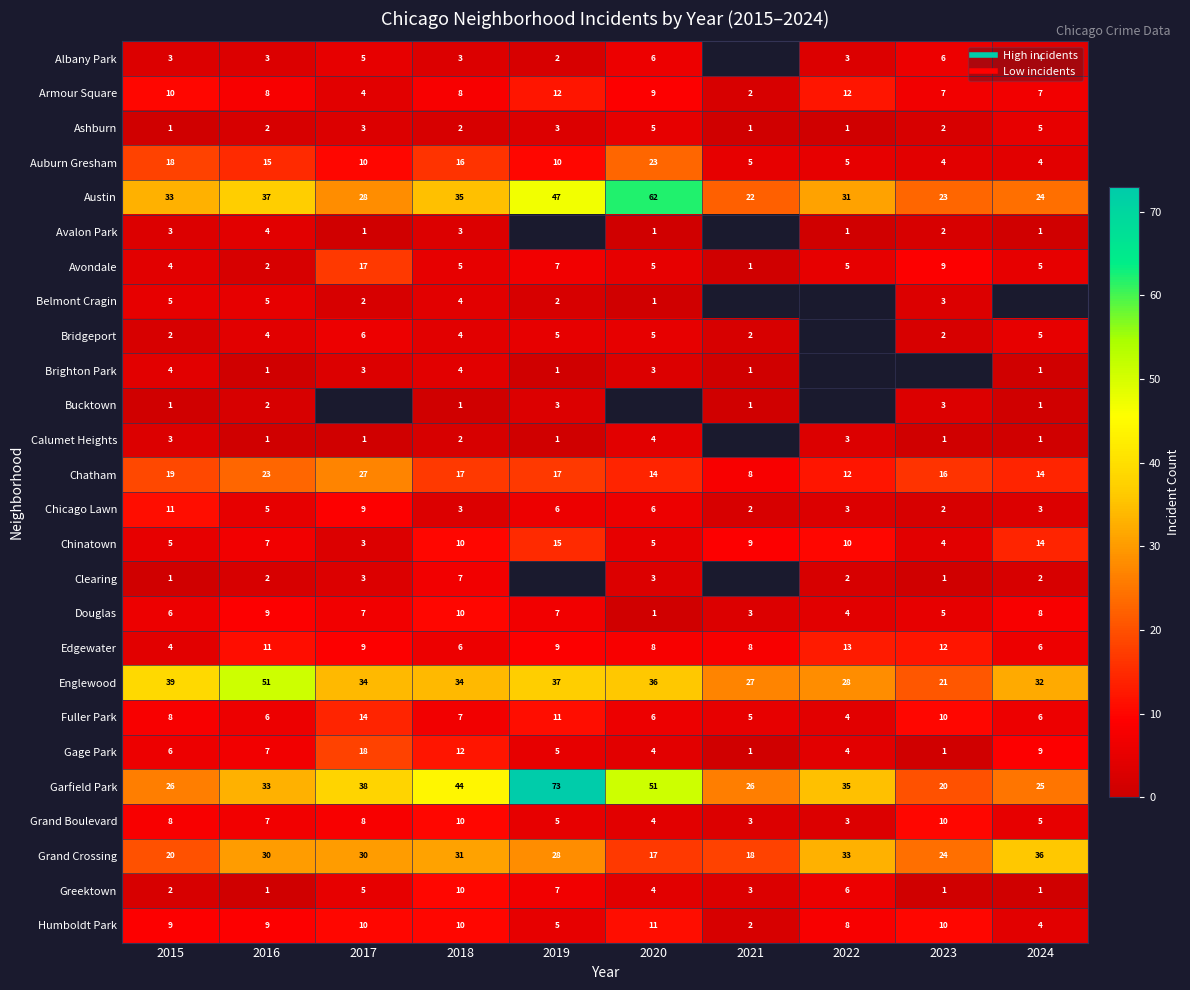

Rank the series by their maximum value, from highest to lowest.

Garfield Park, Austin, Englewood, Grand Crossing, Chatham, Auburn Gresham, Gage Park, Avondale, Chinatown, Fuller Park, Edgewater, Armour Square, Chicago Lawn, Humboldt Park, Douglas, Grand Boulevard, Greektown, Clearing, Albany Park, Bridgeport, Ashburn, Belmont Cragin, Avalon Park, Brighton Park, Calumet Heights, Bucktown